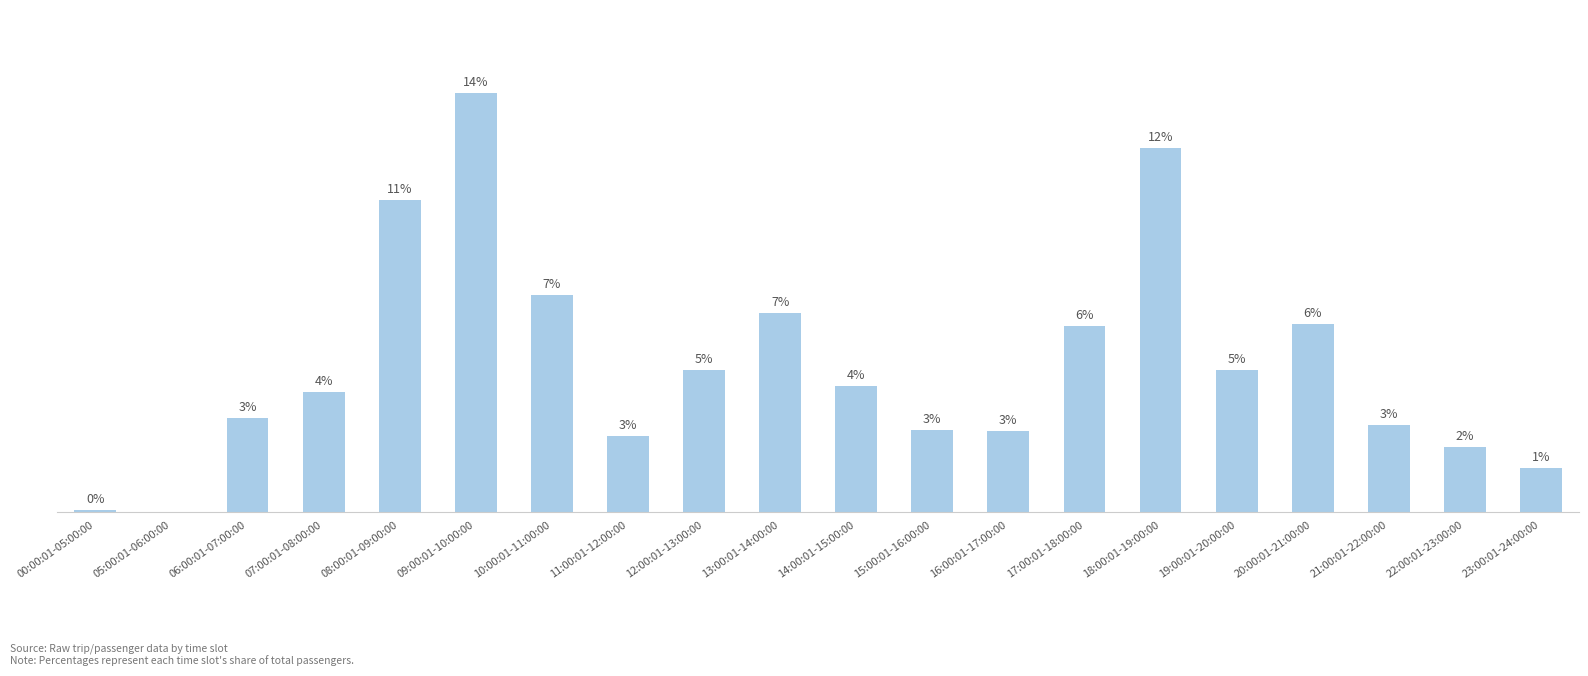

Are the bars horizontal?

No